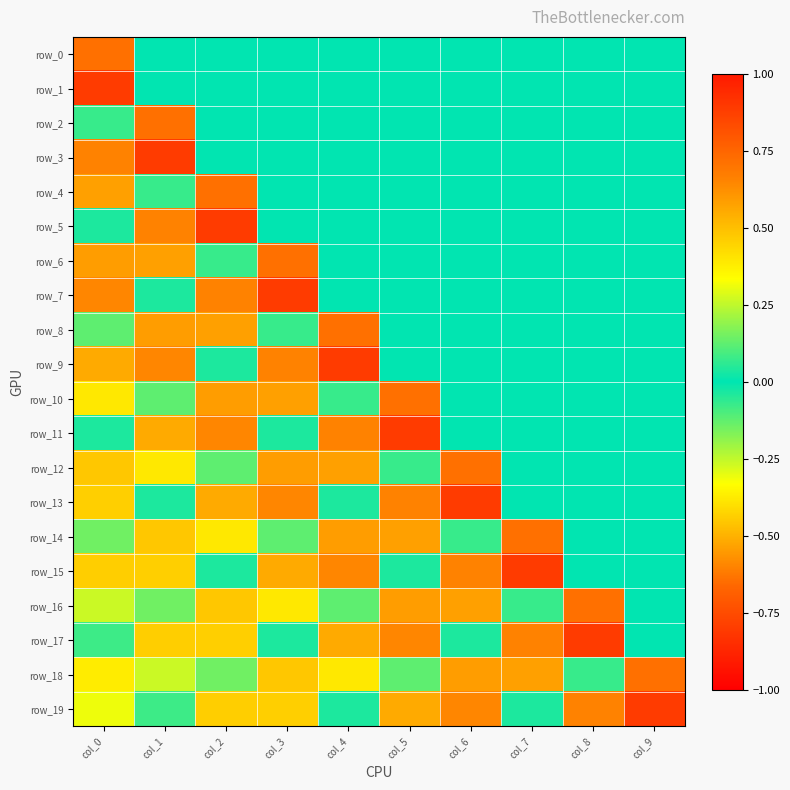

At which label does row_13 reach its minimum?

col_6